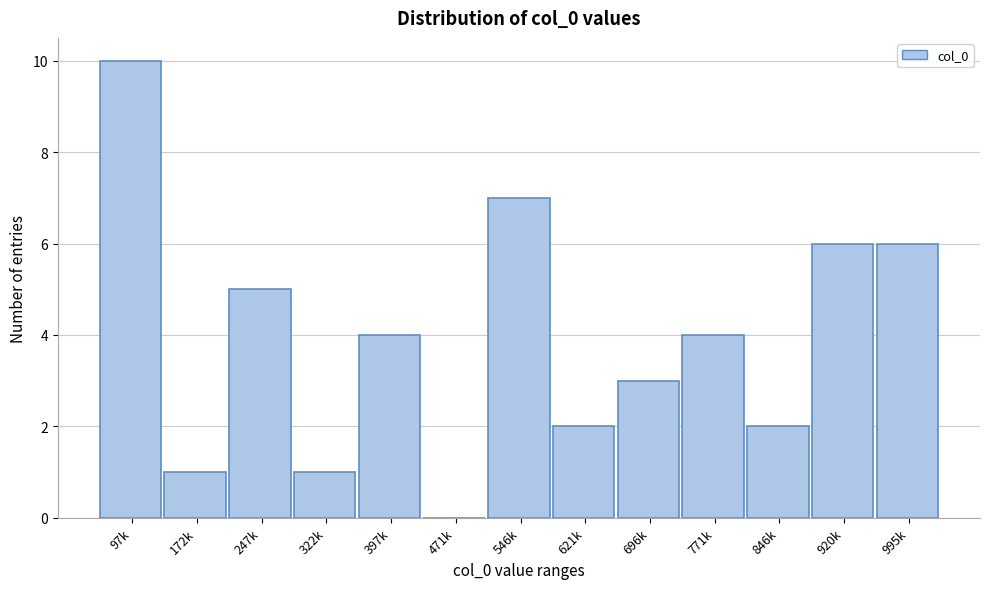

Reading left to right, transcribe all the data shown in this chart.

97k=10	172k=1	247k=5	322k=1	397k=4	471k=0	546k=7	621k=2	696k=3	771k=4	846k=2	920k=6	995k=6